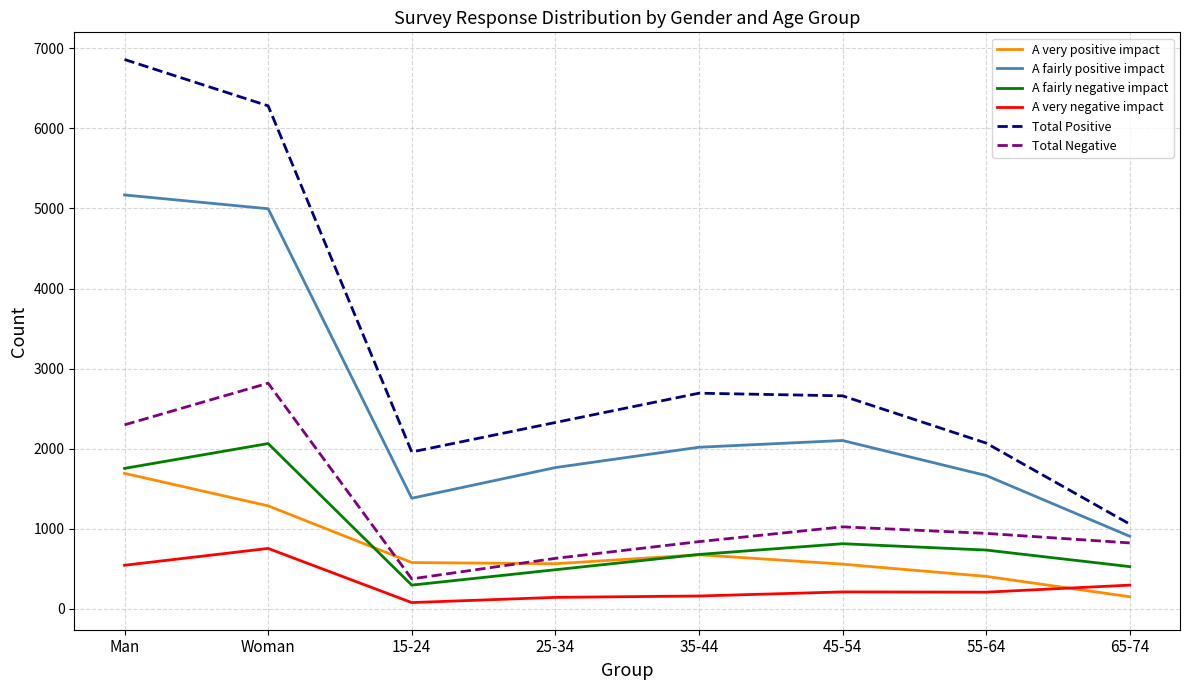

True or false: A very negative impact has a value of 296 at 65-74.

True